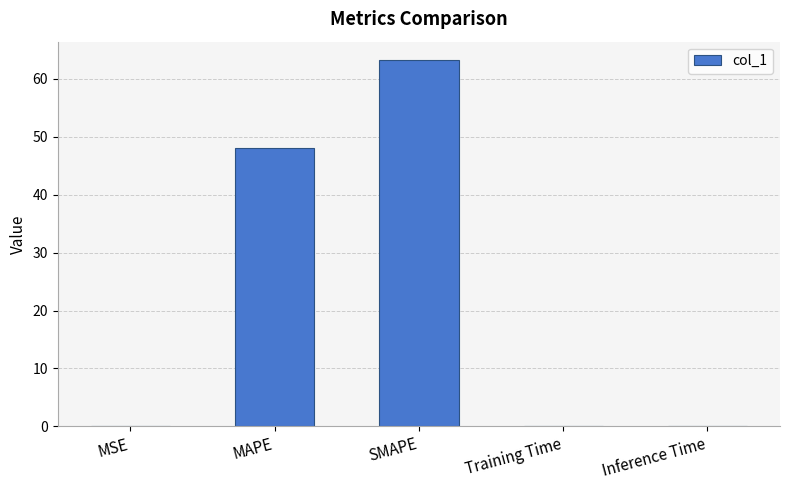

True or false: the data shows 0.0 at Inference Time.

True